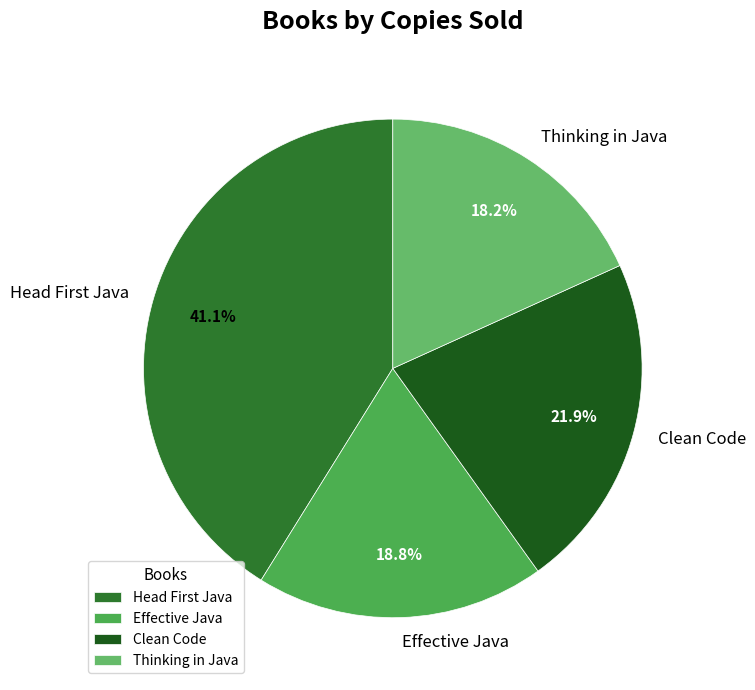

Count the number of slices in the pie.

4